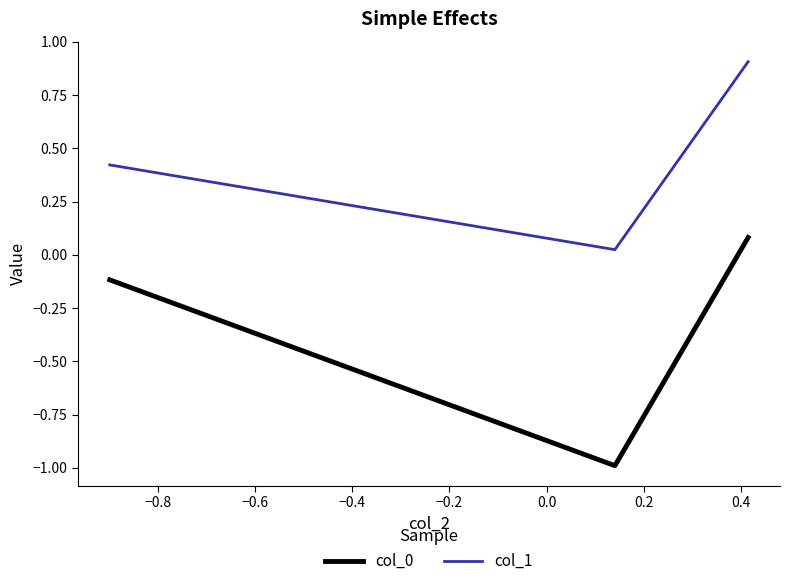

What is the average value of the col_0 series?

-0.3